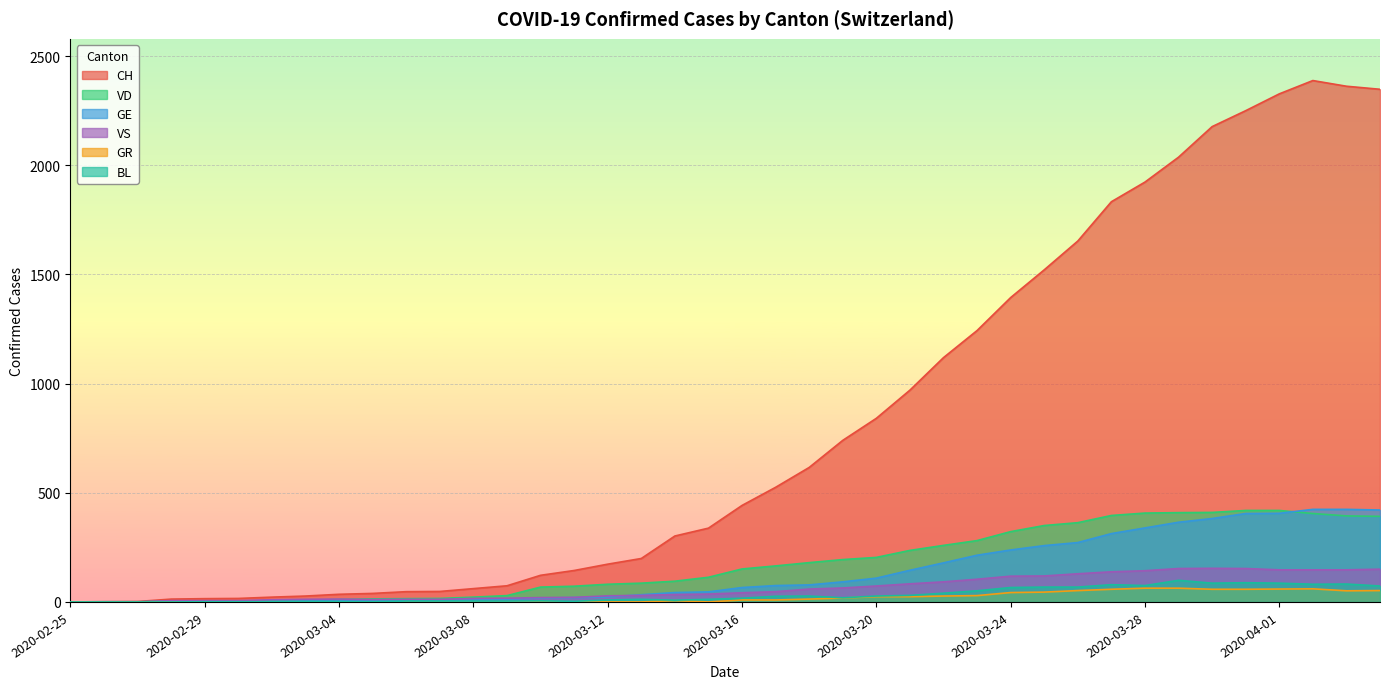

How many data points in BL are less than 17?

20